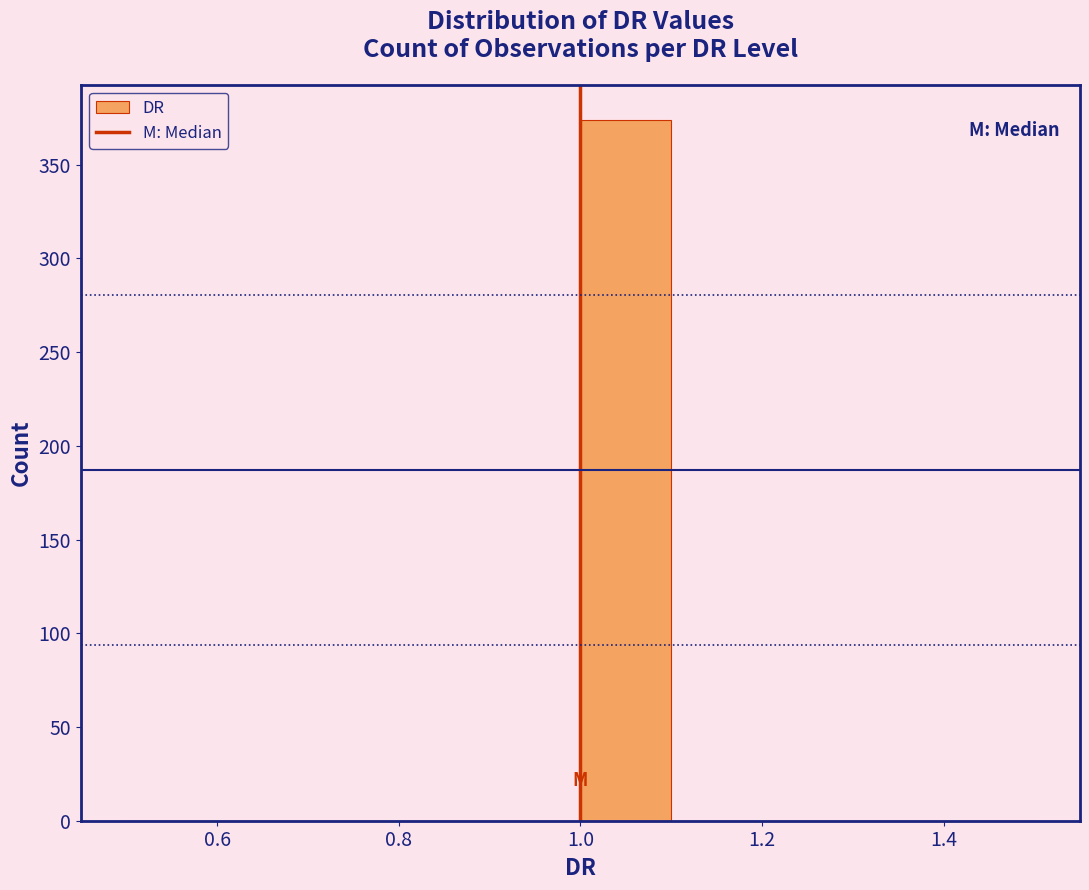

Reading left to right, list every bar in this chart as the range it spans on the x-axis followed by its height. The values are not printed on the chart, so give them approximately, as read against the axis.

0.5 to 0.6: 0
0.6 to 0.7: 0
0.7 to 0.8: 0
0.8 to 0.9: 0
0.9 to 1.0: 0
1.0 to 1.1: 375
1.1 to 1.2: 0
1.2 to 1.3: 0
1.3 to 1.4: 0
1.4 to 1.5: 0